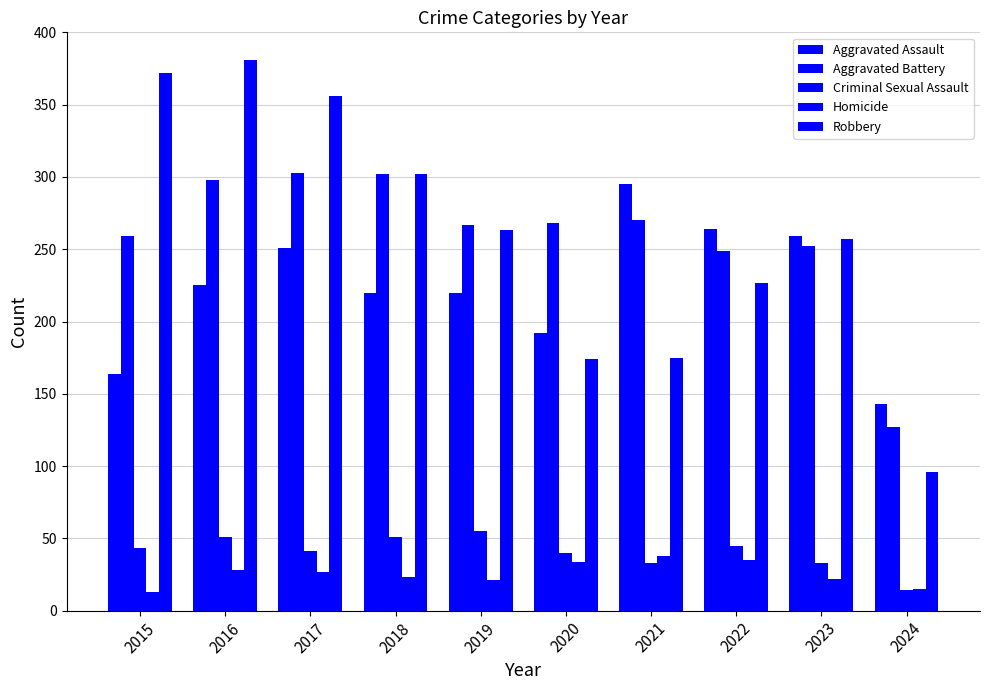

The Aggravated Assault series shows 421 at 2023. True or false?

False